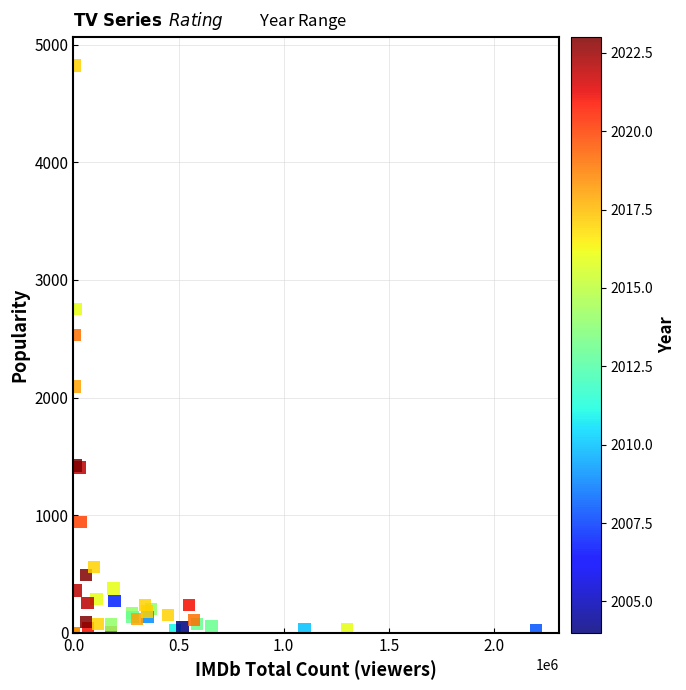

What Y value in the scatter plot is closest to 2412?

2530